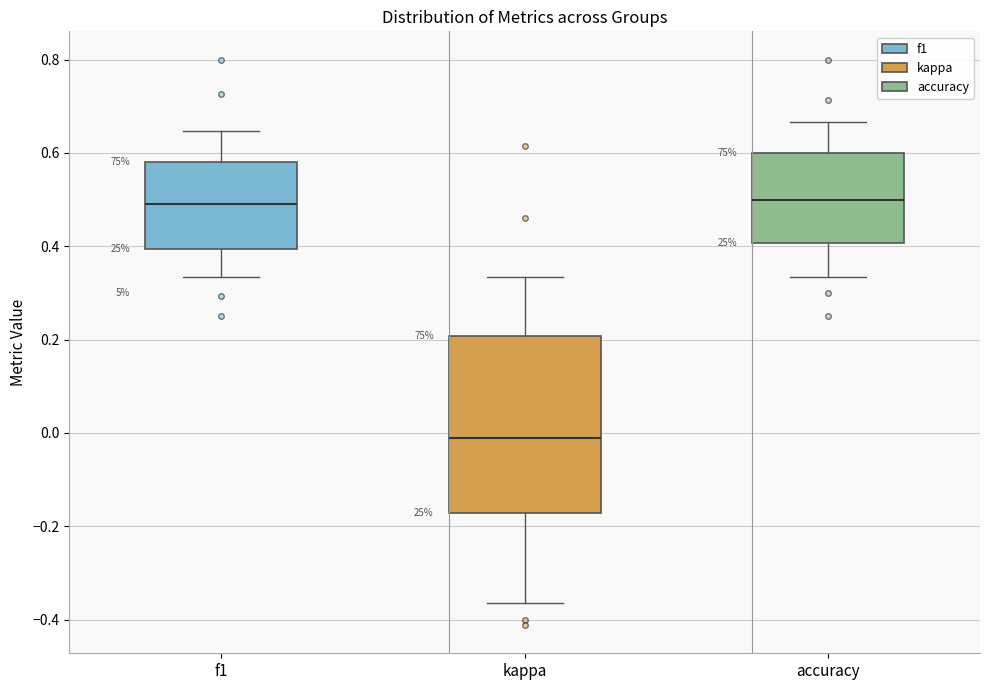

Reading left to right, read every box against the y-axis: the position of its median line, the range the box covers, and the ends of its whiskers. The values are not printed on the chart, so give them approximately, as read against the axis.

f1: median 0.50, box 0.40 to 0.58, whiskers 0.34 to 0.64
kappa: median -0.02, box -0.18 to 0.20, whiskers -0.36 to 0.34
accuracy: median 0.50, box 0.40 to 0.60, whiskers 0.34 to 0.66